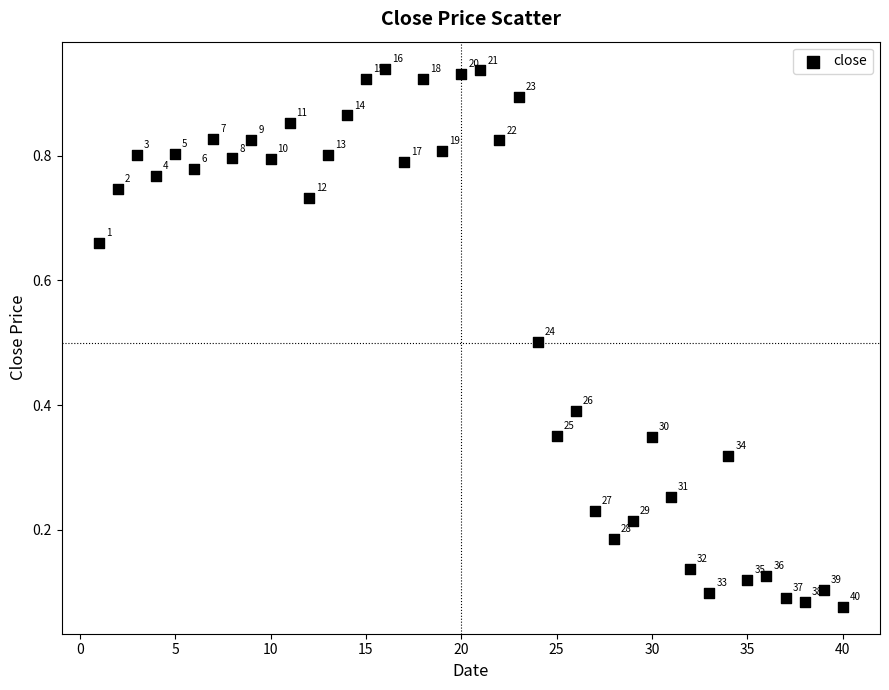

What is the range of X values (max minus min)?

39.0